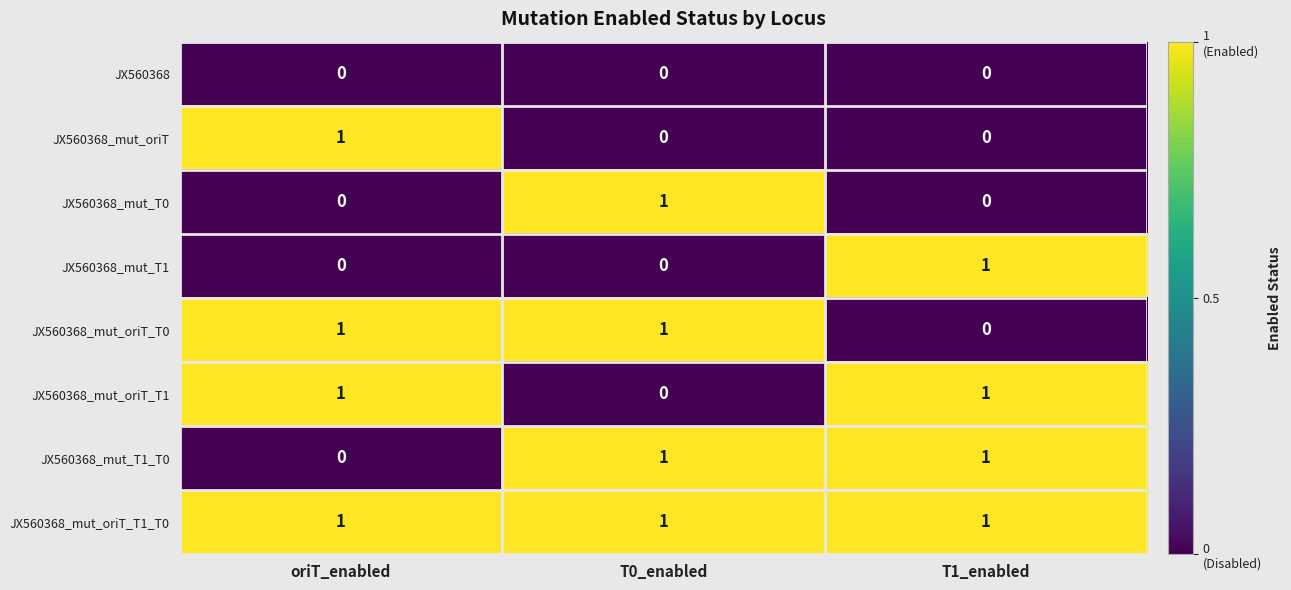

Which series has the largest total across all categories?

JX560368_mut_oriT_T1_T0